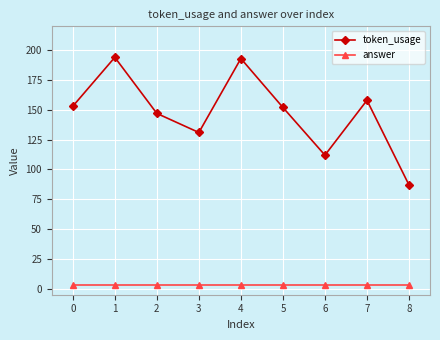

How many interior local peaks does the token_usage series have?

3